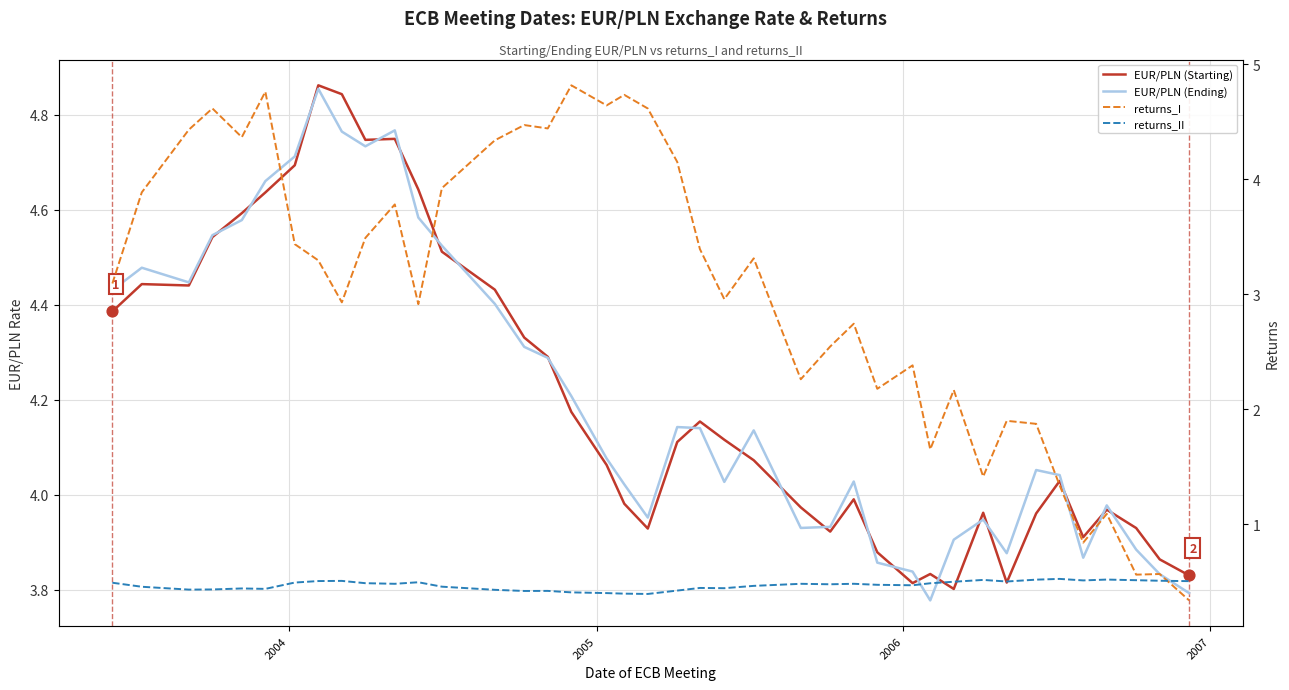

Which series has the largest total across all categories?

EUR/PLN (Ending)